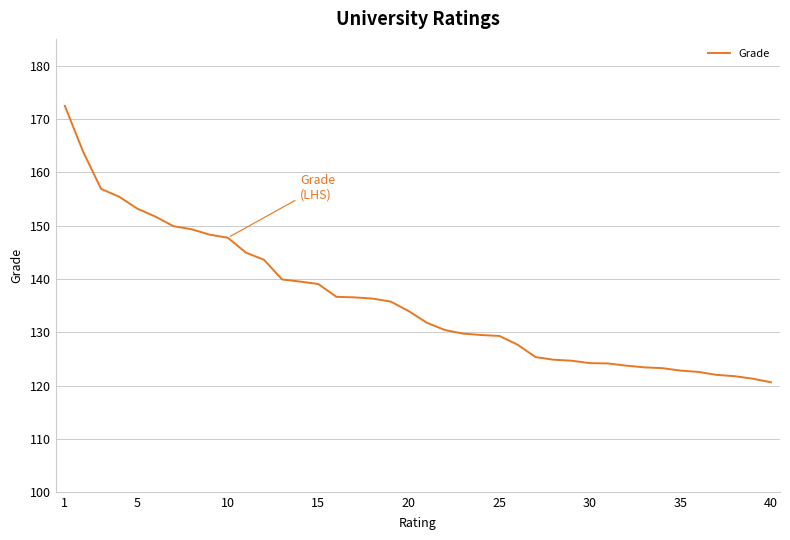

What is the greatest value displayed?

172.4